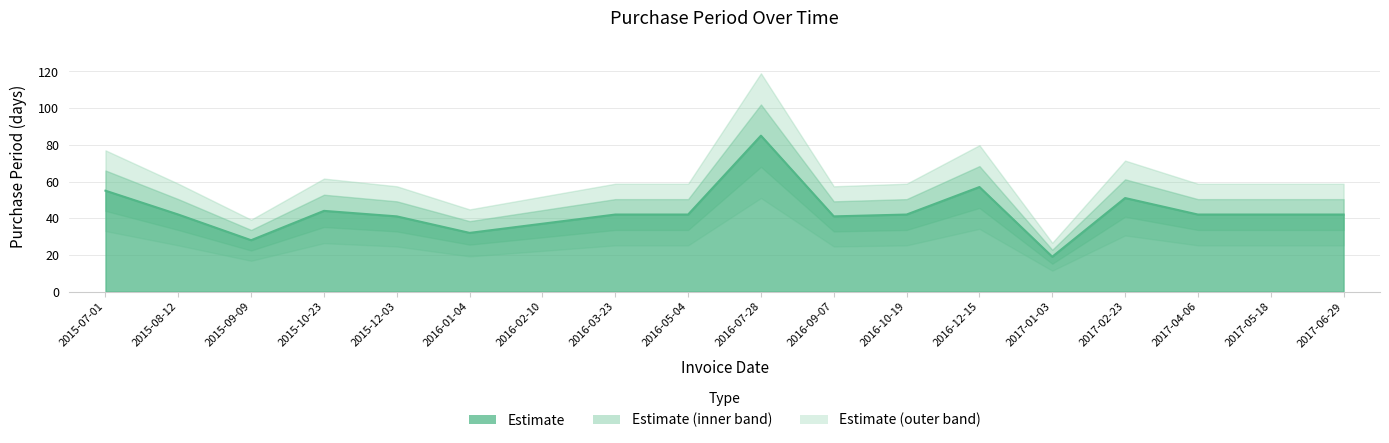

How many data points are less than 42?

6